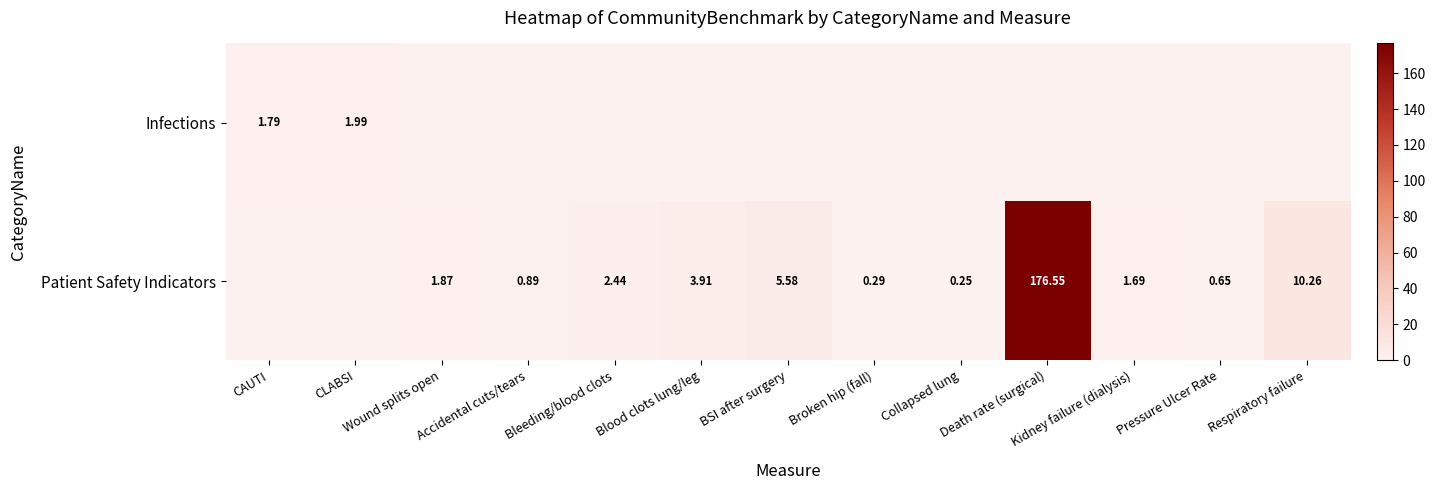

Is the value of Infections at CLABSI greater than the value of Patient Safety Indicators at Wound splits open?

Yes